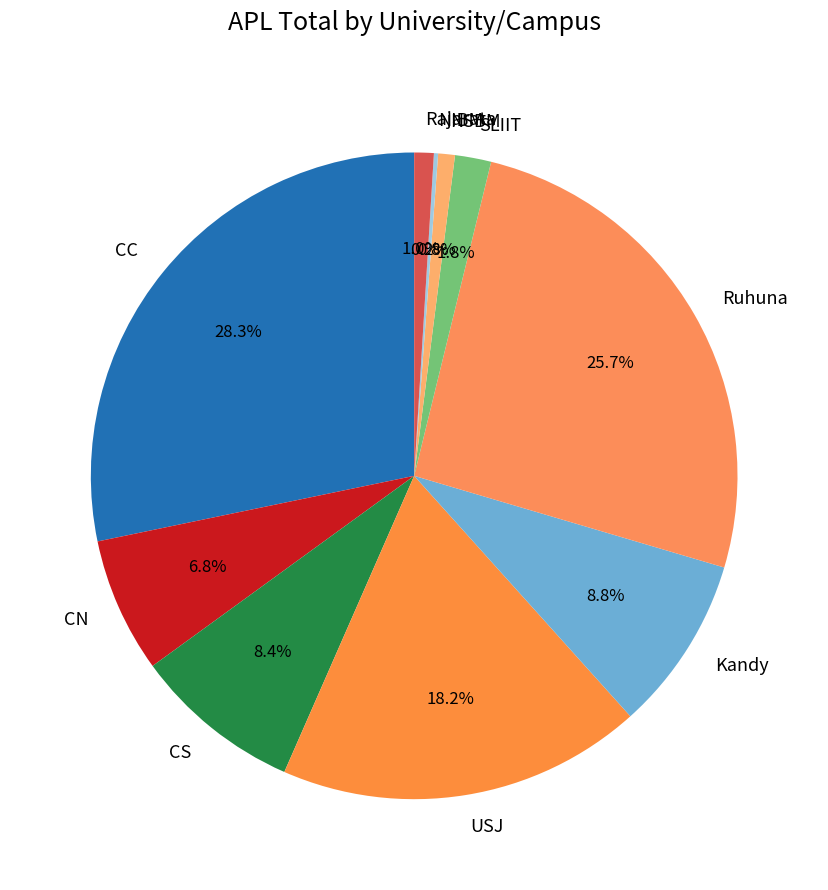

Which slice is the largest?

CC